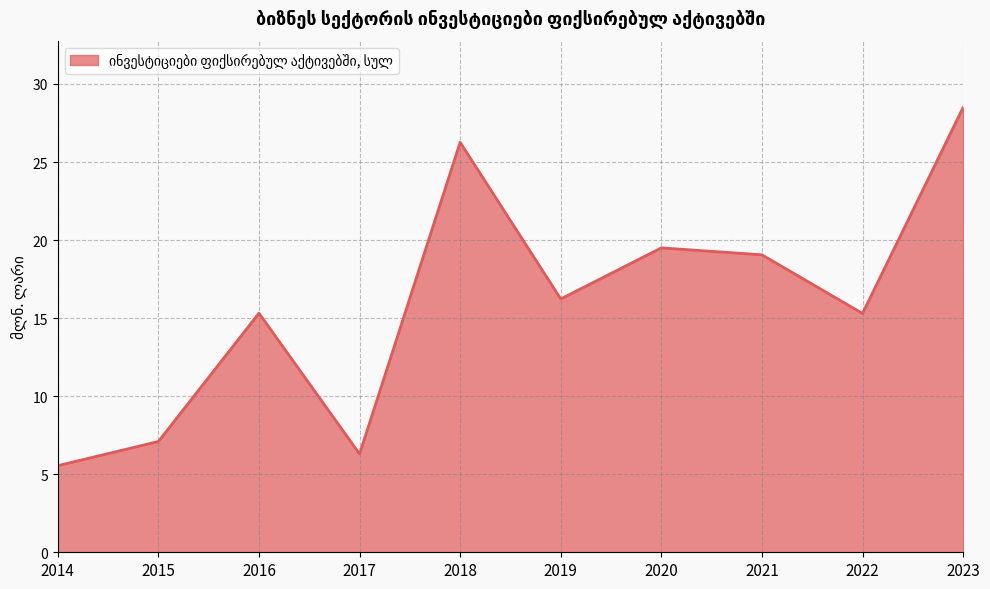

What is the smallest value displayed?

5.5